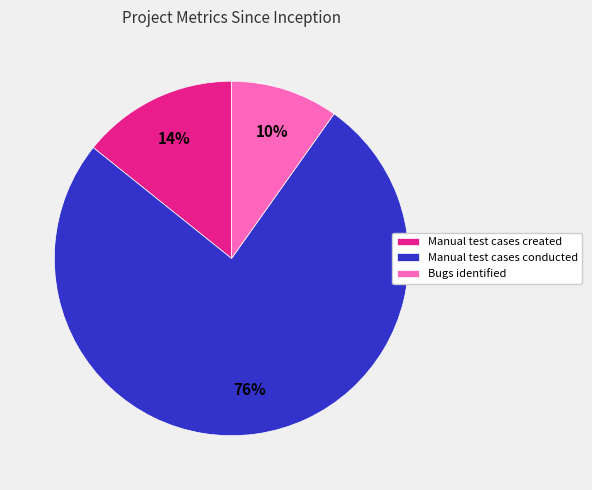

What is the largest slice in the pie chart?

Manual test cases conducted